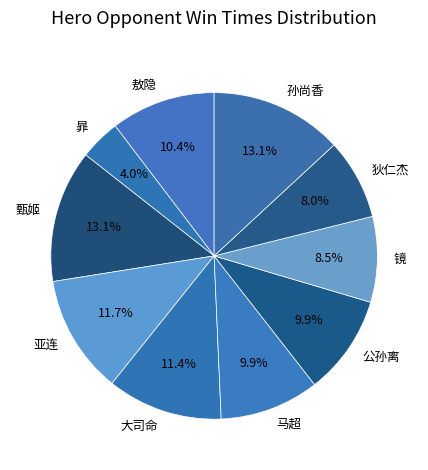

What is the smallest slice in the pie chart?

暃